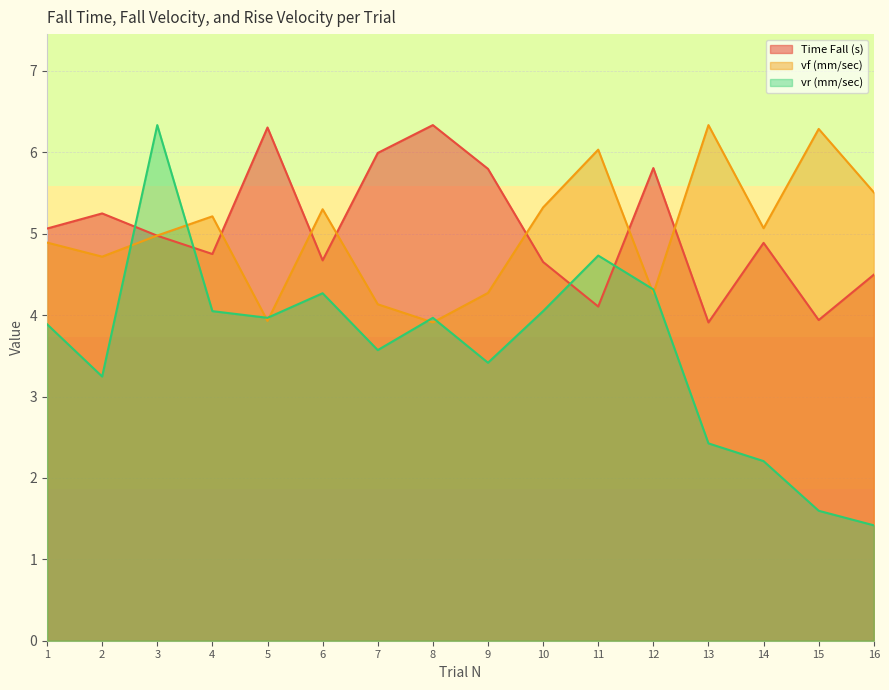

What is the value of the vr (mm/sec) point at the 13th from the left?

2.4